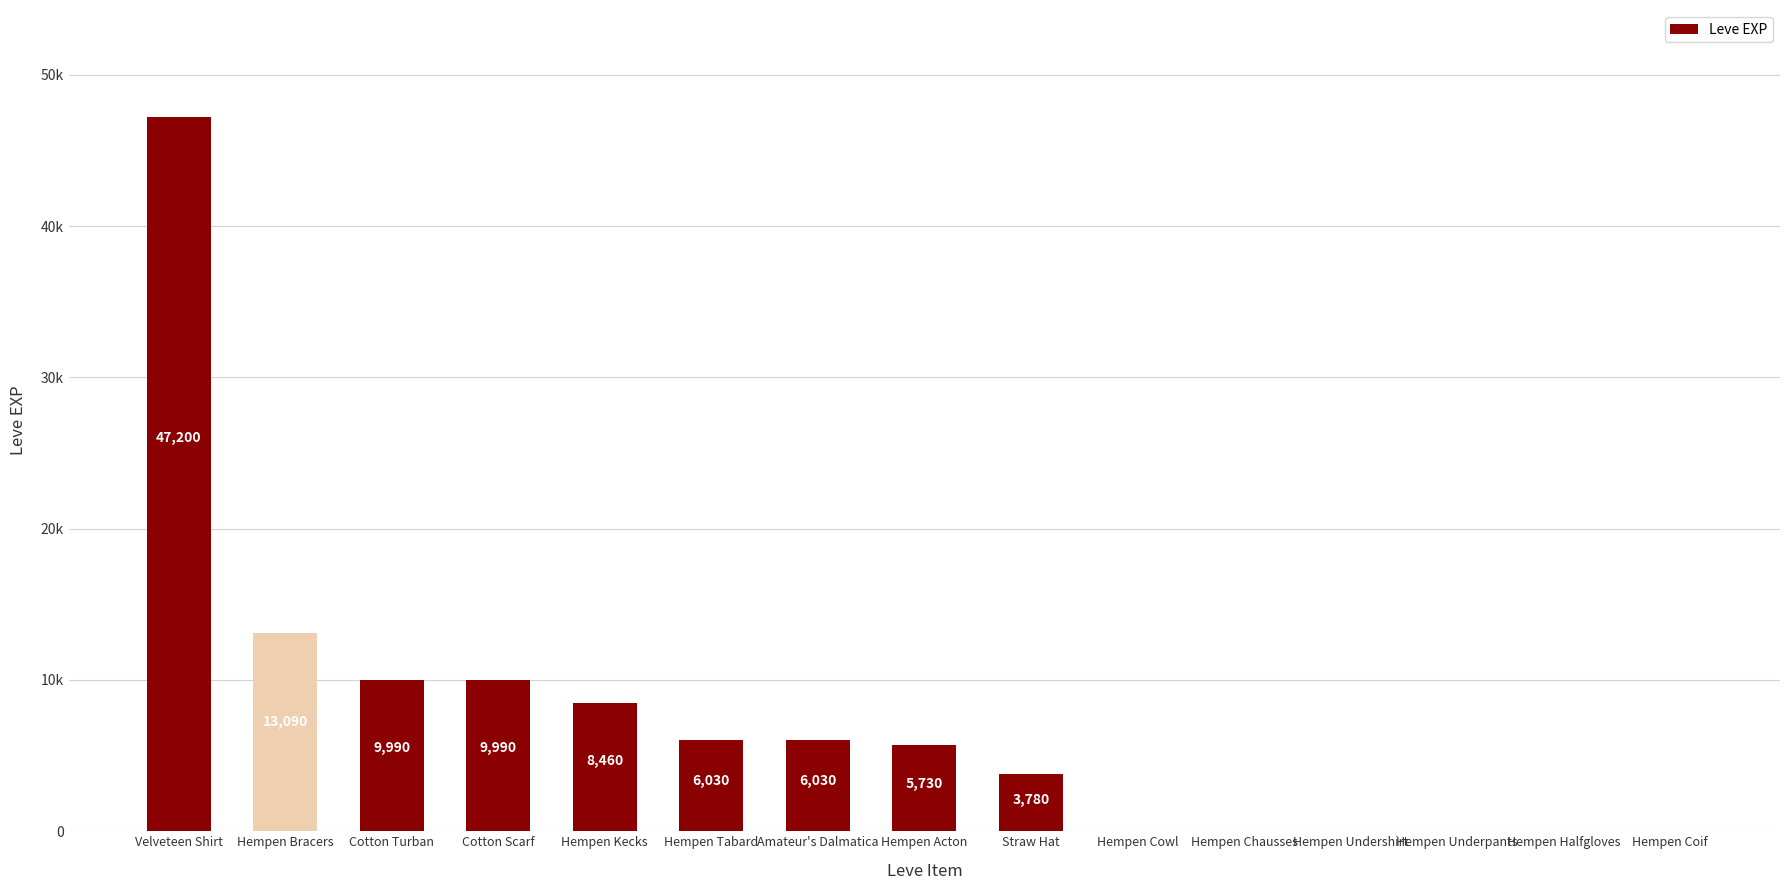

Are the bars horizontal?

No